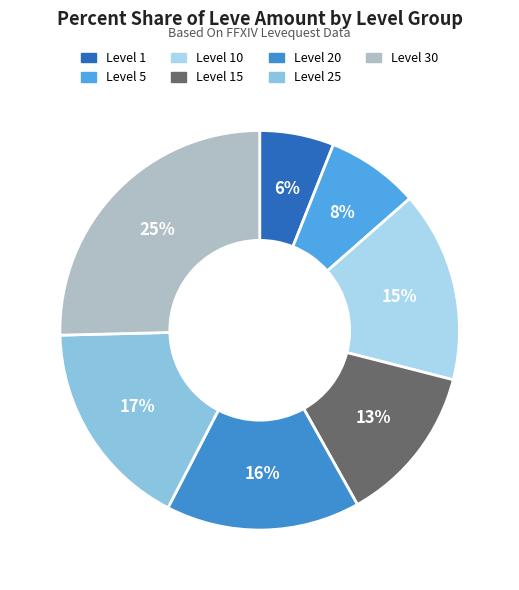

What portion of the pie excludes Level 25?

83.0%